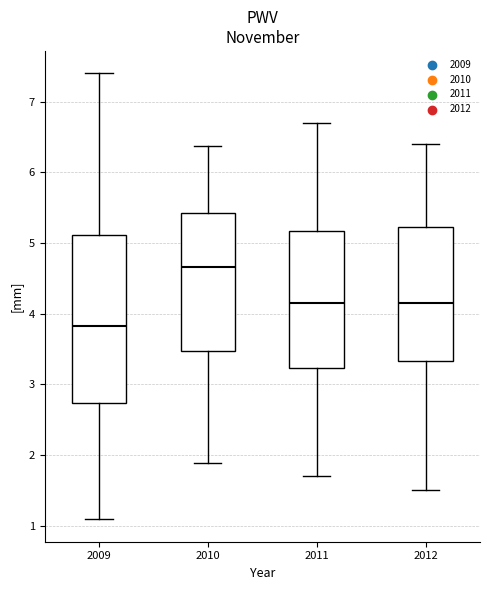

Reading left to right, read every box against the y-axis: the position of its median line, the range the box covers, and the ends of its whiskers. The values are not printed on the chart, so give them approximately, as read against the axis.

2009: median 3.8, box 2.7 to 5.1, whiskers 1.1 to 7.4
2010: median 4.7, box 3.5 to 5.4, whiskers 1.9 to 6.4
2011: median 4.2, box 3.2 to 5.2, whiskers 1.7 to 6.7
2012: median 4.2, box 3.3 to 5.2, whiskers 1.5 to 6.4